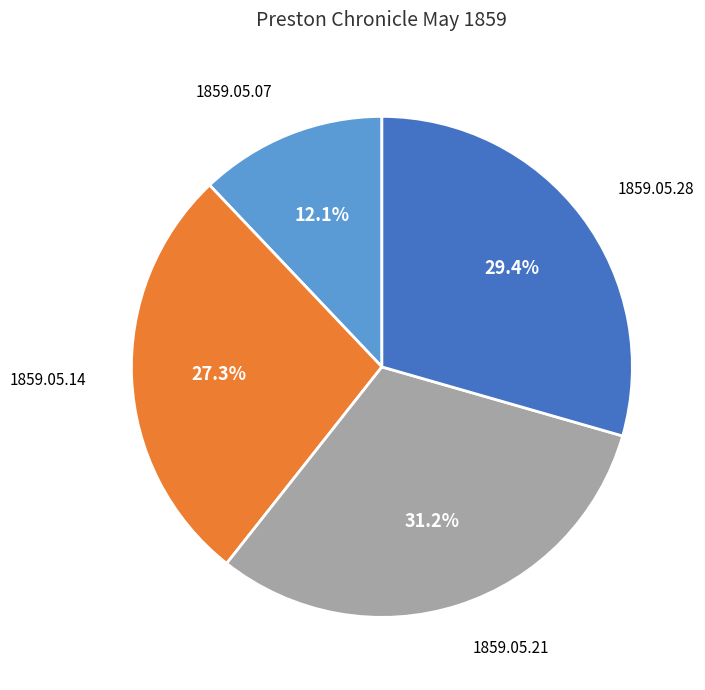

Is there any slice that represents more than half of the pie?

No